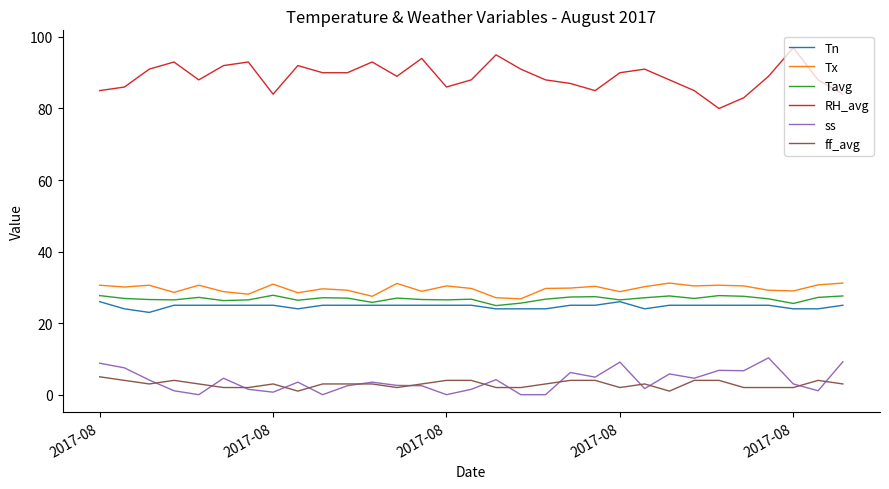

Count the number of data series in this chart.

6